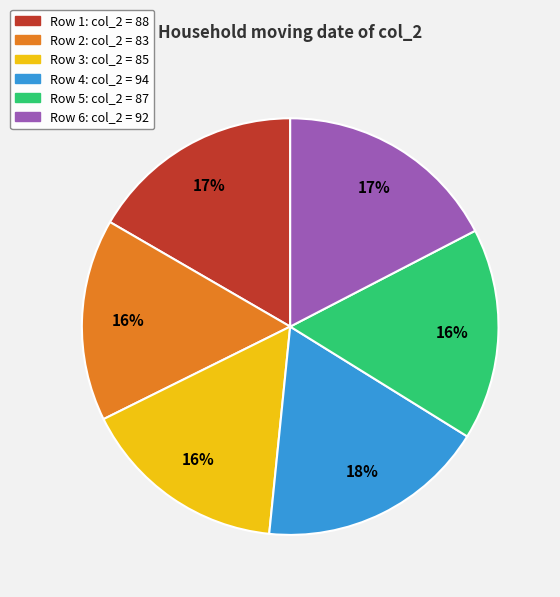

To the nearest percent, what is the difference between the largest and smallest slice percentages?

2%